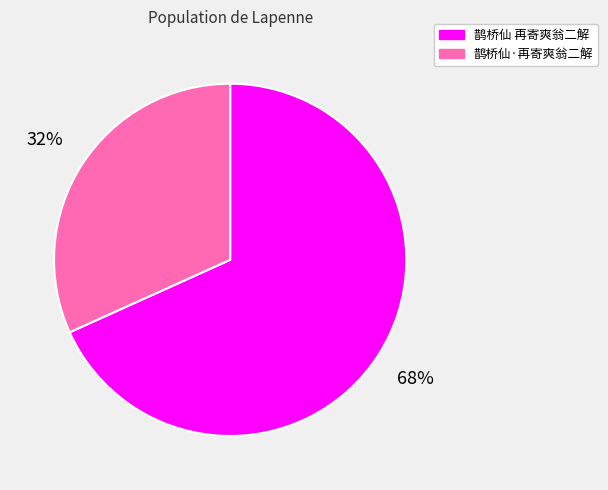

Is 鹊桥仙·再寄爽翁二解 the majority of the pie?

No